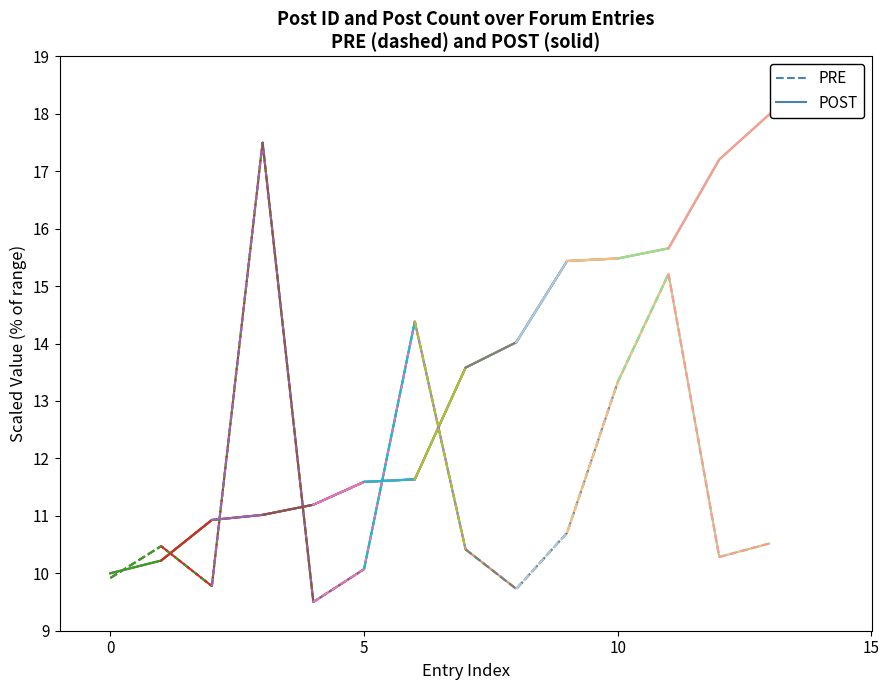

Which series changed the most between −5 and 5?

POST